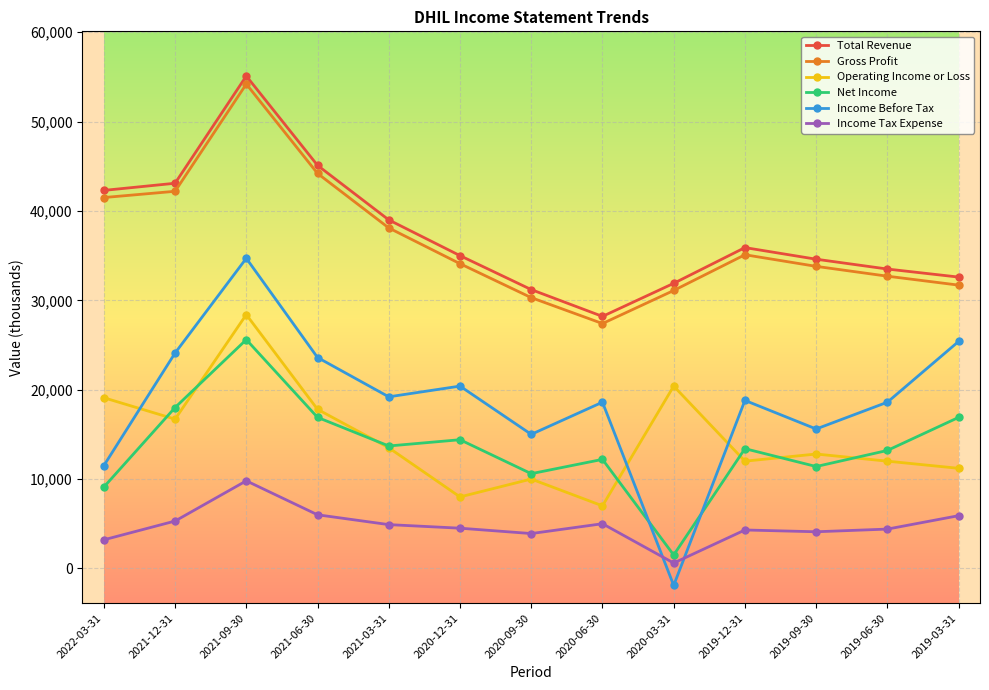

True or false: Gross Profit and Income Tax Expense cross at least once.

False